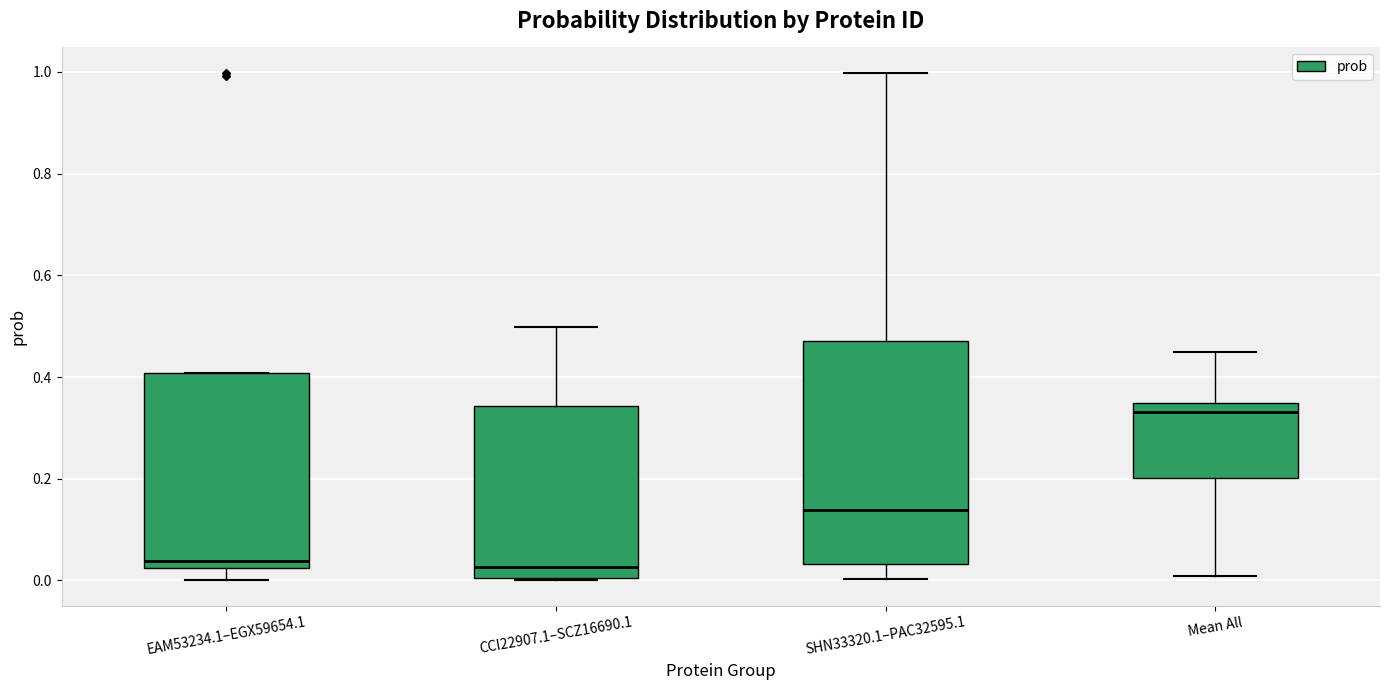

Reading left to right, read every box against the y-axis: the position of its median line, the range the box covers, and the ends of its whiskers. The values are not printed on the chart, so give them approximately, as read against the axis.

EAM53234.1–EGX59654.1: median 0.04, box 0.02 to 0.40, whiskers 0.00 to 0.40
CCI22907.1–SCZ16690.1: median 0.02, box 0.00 to 0.34, whiskers 0.00 to 0.50
SHN33320.1–PAC32595.1: median 0.14, box 0.04 to 0.48, whiskers 0.00 to 1.00
Mean All: median 0.34 (just below the box's upper edge), box 0.20 to 0.34, whiskers 0.00 to 0.44